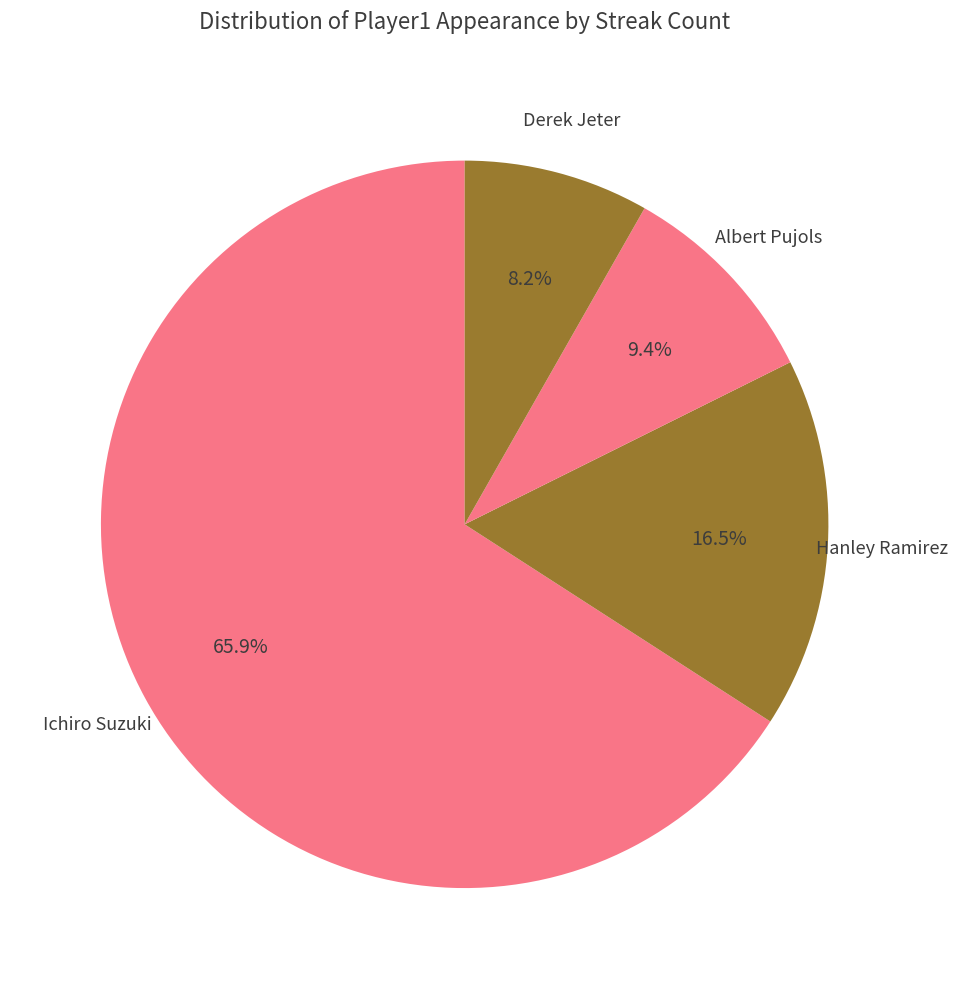

Does any single category account for the majority?

Yes